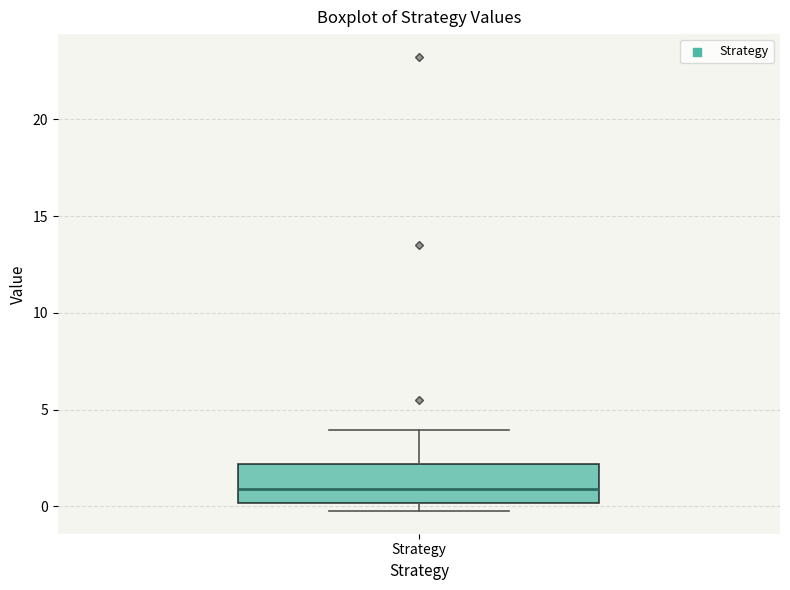

Read this box plot against the y-axis: the position of the median line, the range covered by the box, and the ends of both whiskers. The values are not printed on the chart, so give them approximately, as read against the axis.

median 1, box 0 to 2, whiskers 0 (just below the box's lower edge) to 4